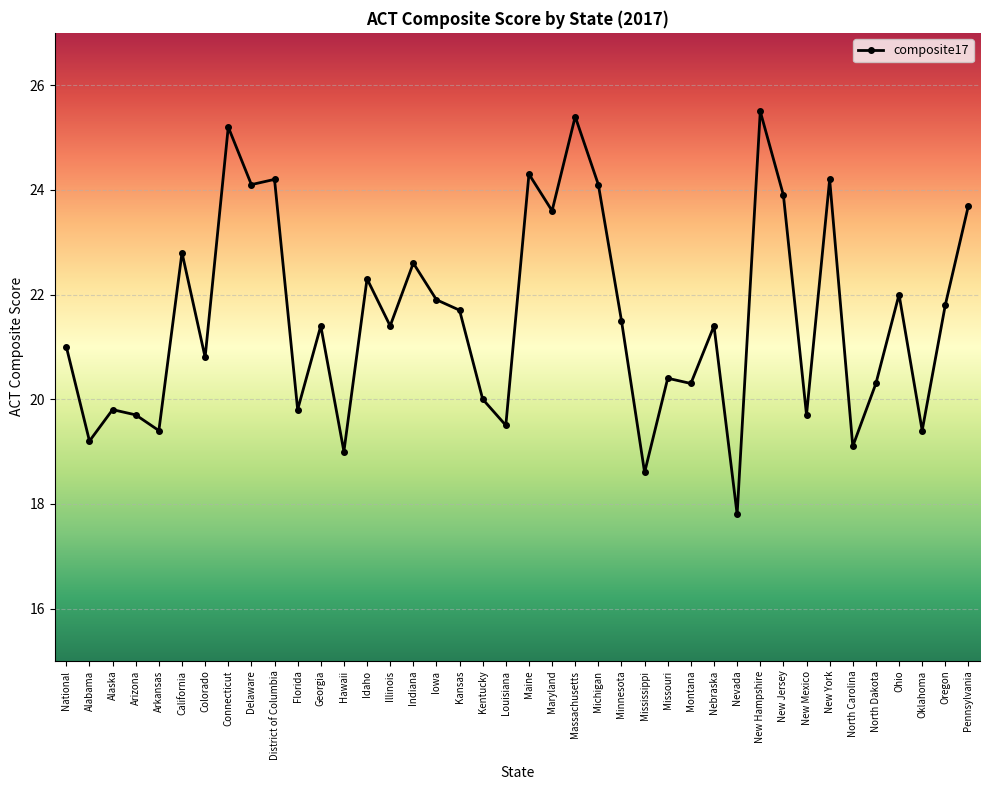

How many interior local peaks (higher than both neighbors) does the data have?

14